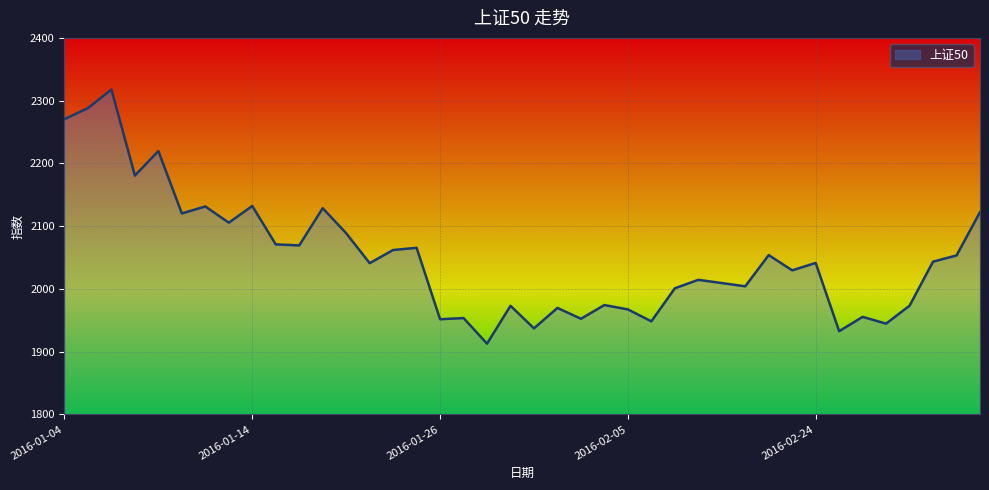

What is the minimum value shown in the chart?

1912.7